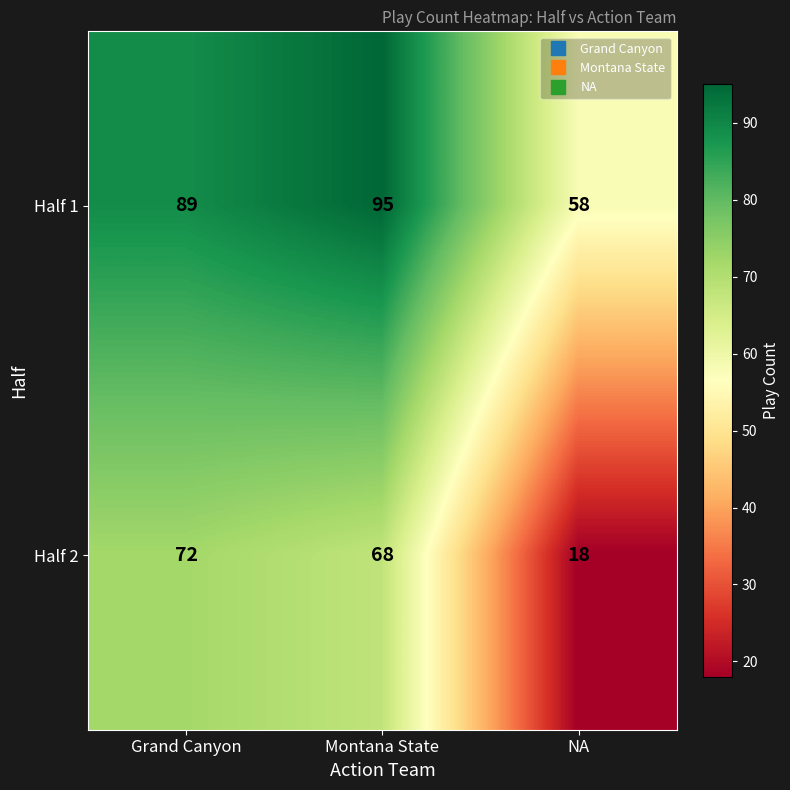

Count the Half 1 values in the range 58 to 95.

3